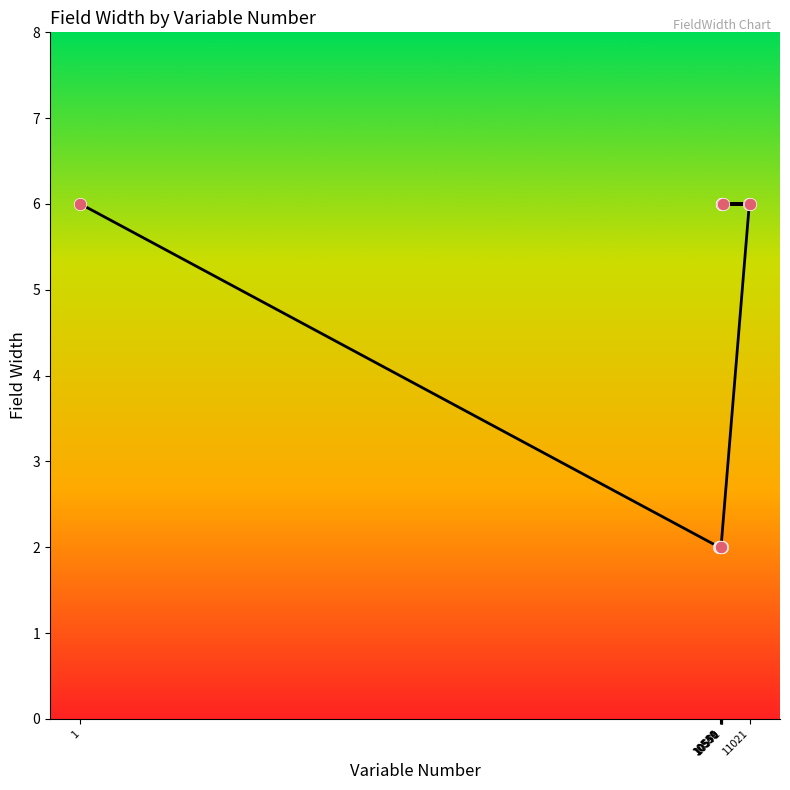

What is the change in value from 1 to 10571?

-4